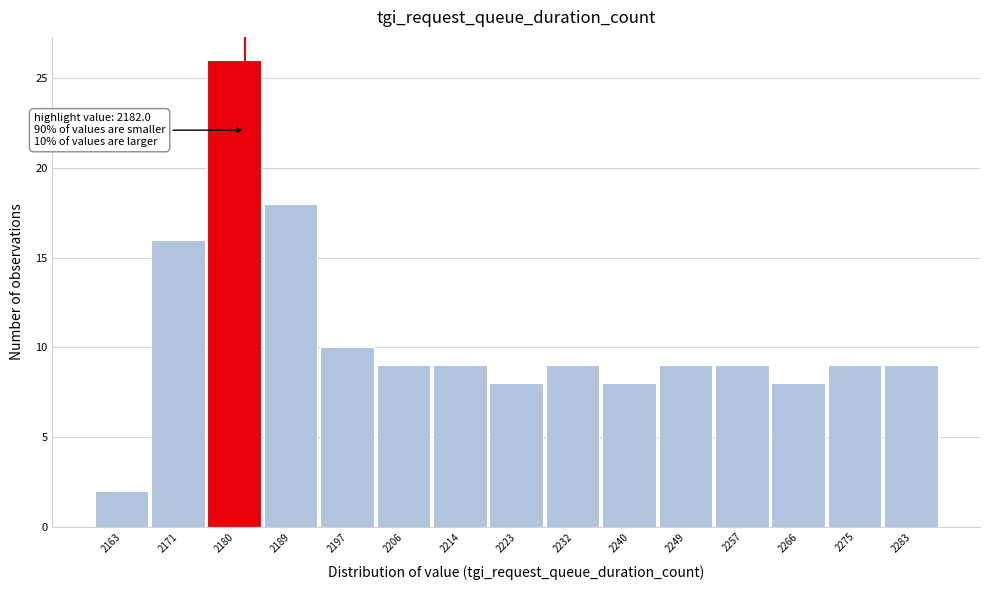

Over which range of the x-axis is the bar tallest?

2176.2 to 2184.8